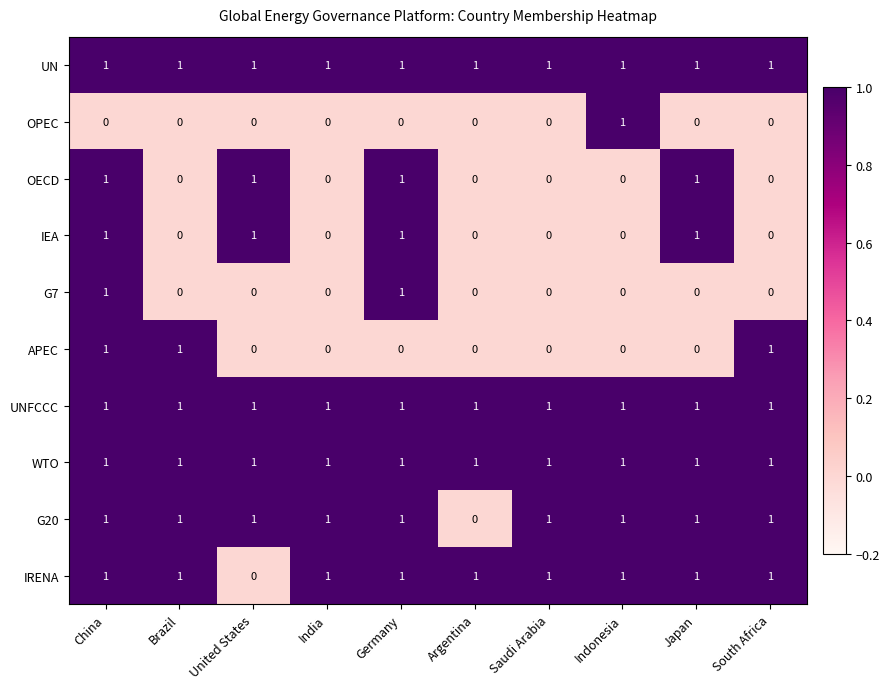

The UNFCCC series shows 1 at Indonesia. True or false?

True